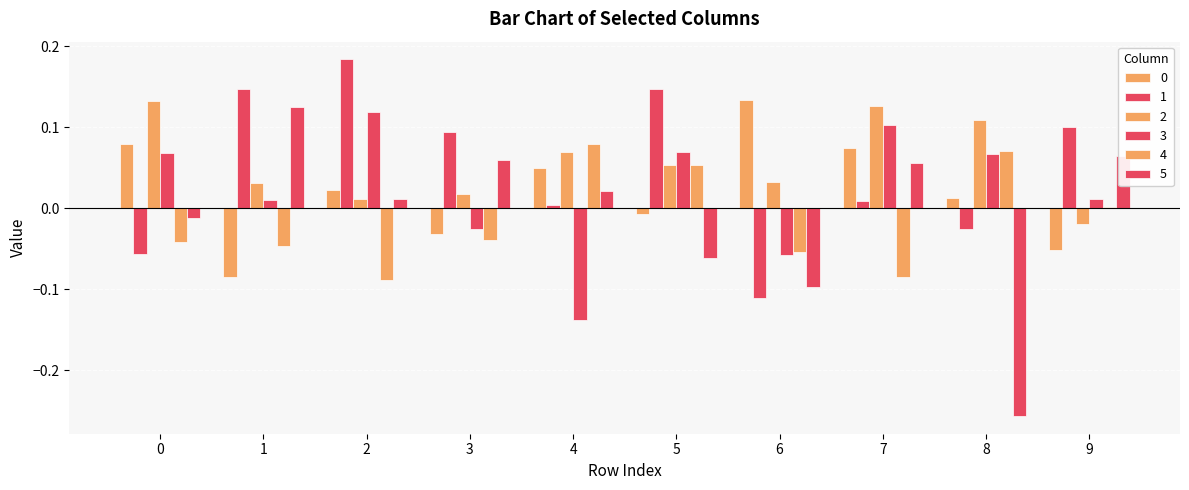

What is the difference between the 1 values at 0 and 2?

0.2